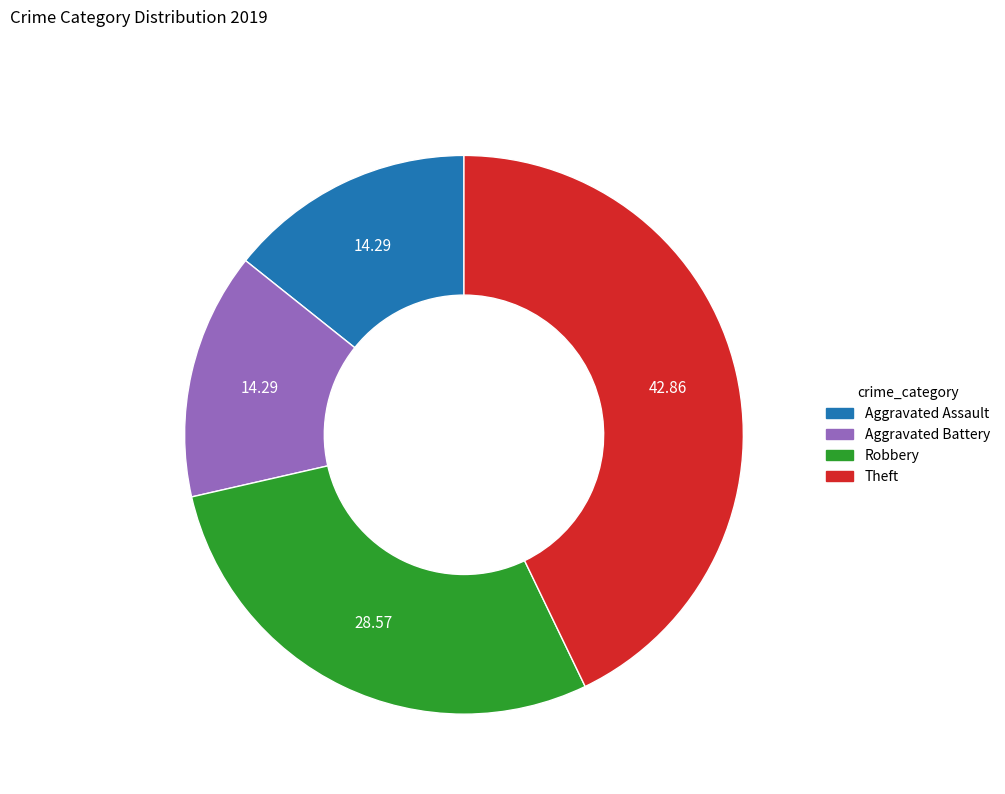

What is the ratio of the value at Theft to the value at Aggravated Battery?

3.0